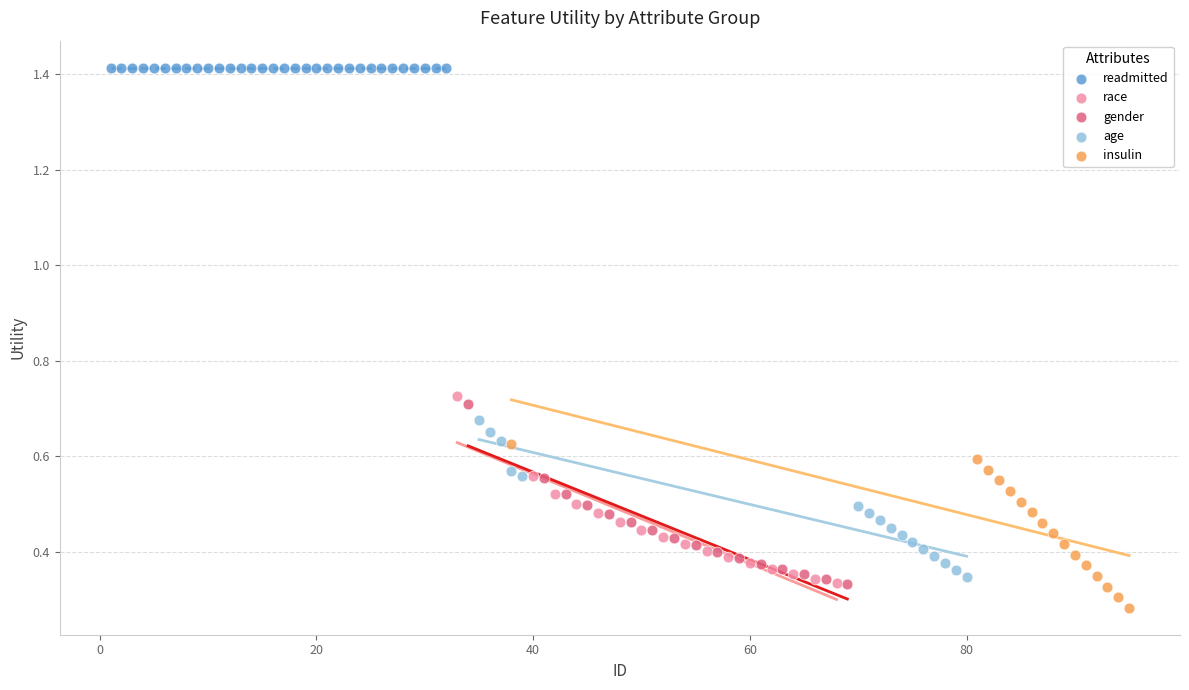

Which series reaches the maximum Y coordinate?

readmitted